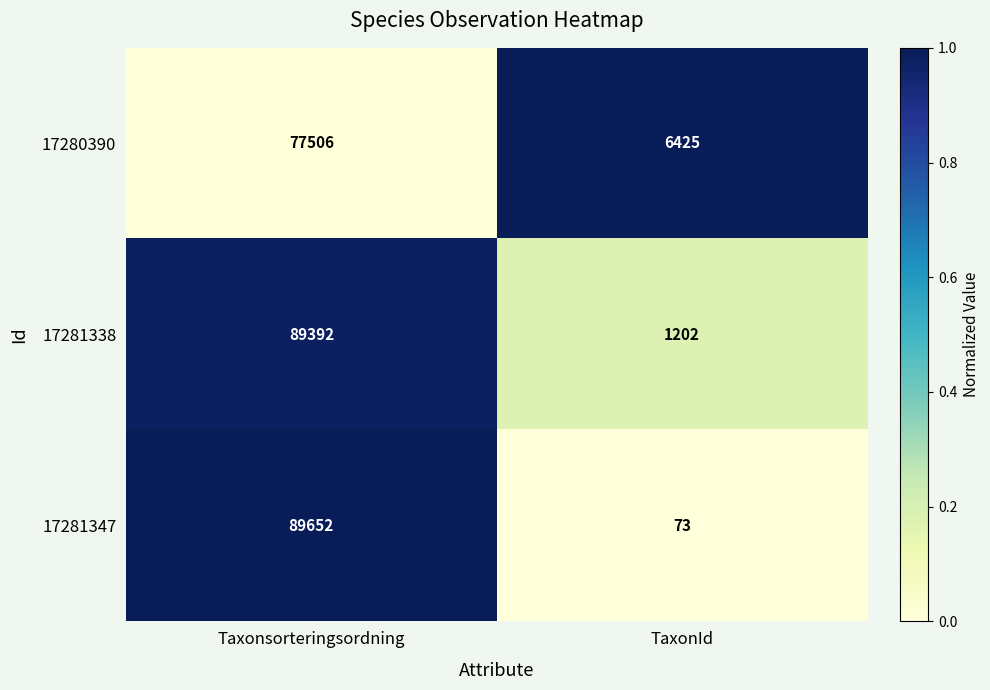

How many series are shown in this chart?

3